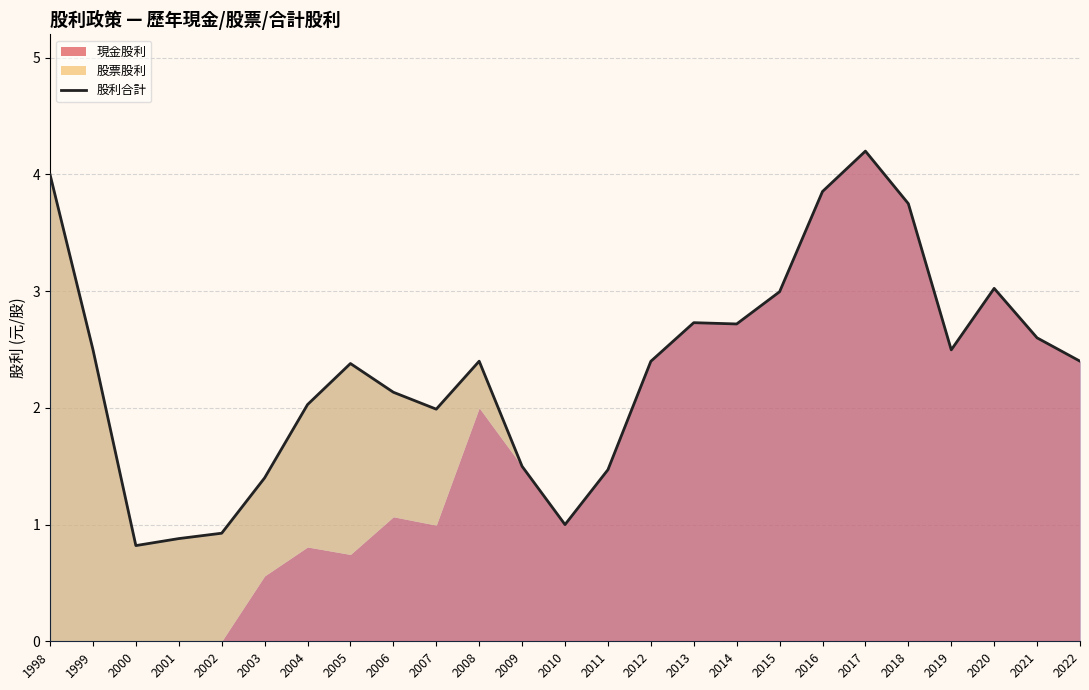

List the labels in order of value, largest first.

2017, 1998, 2016, 2018, 2020, 2015, 2013, 2014, 2021, 1999, 2019, 2008, 2022, 2012, 2005, 2006, 2004, 2007, 2009, 2011, 2003, 2010, 2002, 2001, 2000